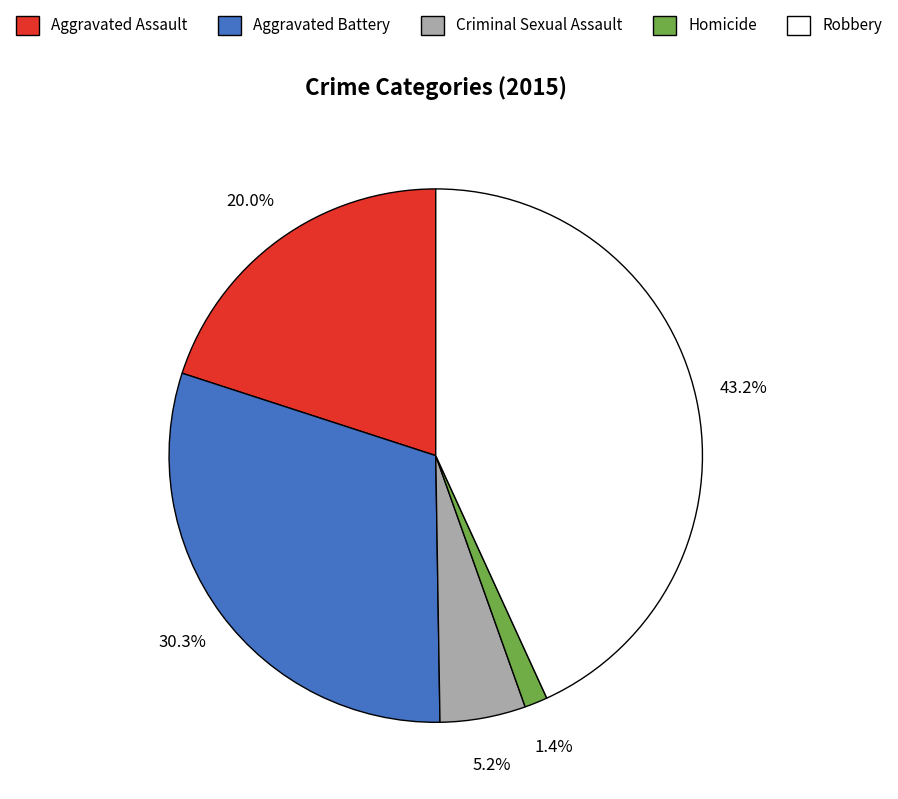

To the nearest percent, what is the average slice percentage?

20%